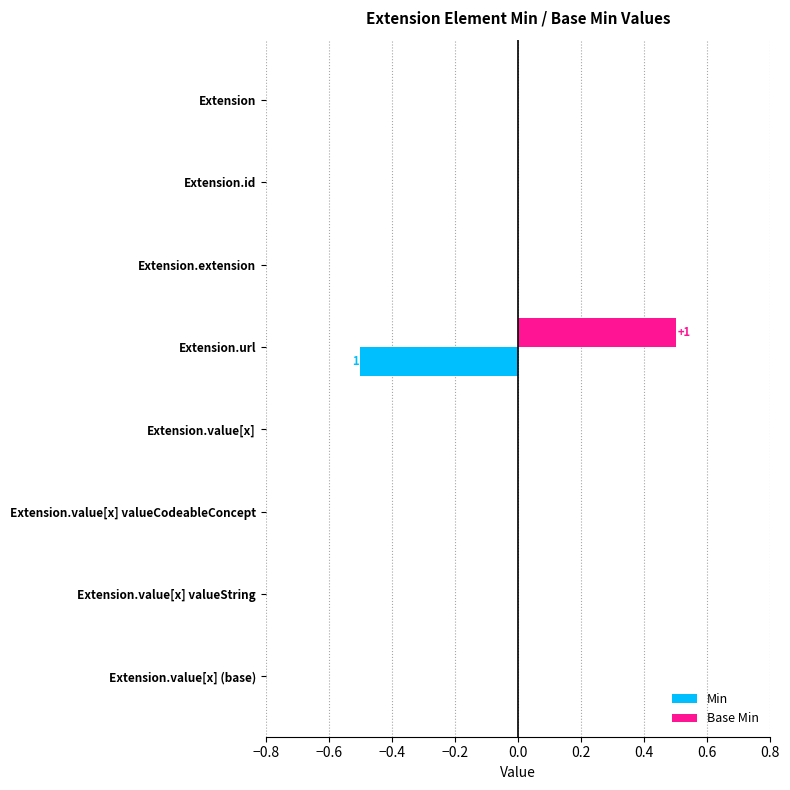

Which label corresponds to the largest value in the chart?

Extension.url